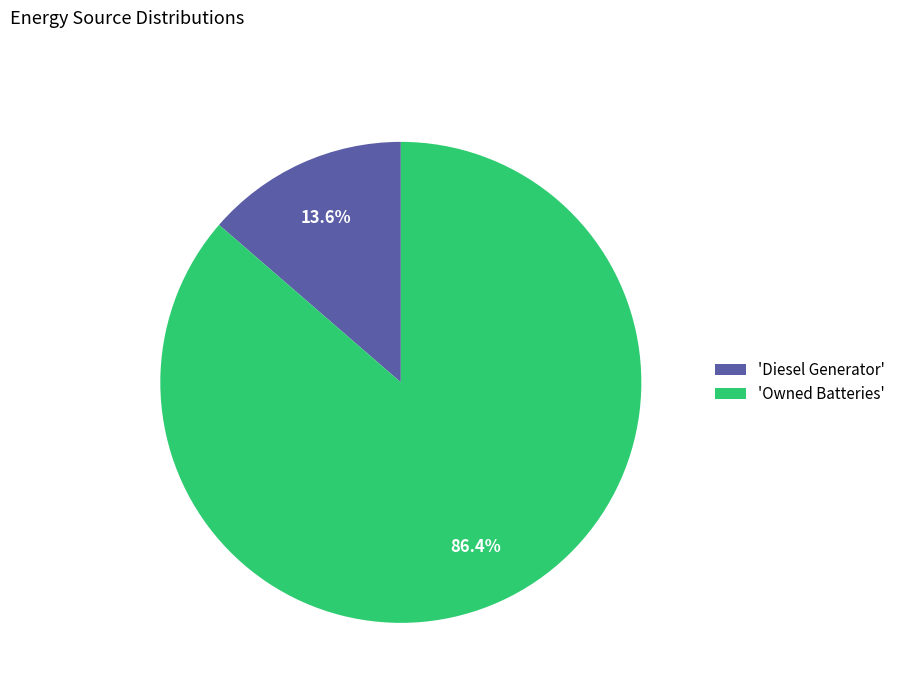

Rank the categories by value from highest to lowest.

'Owned Batteries', 'Diesel Generator'